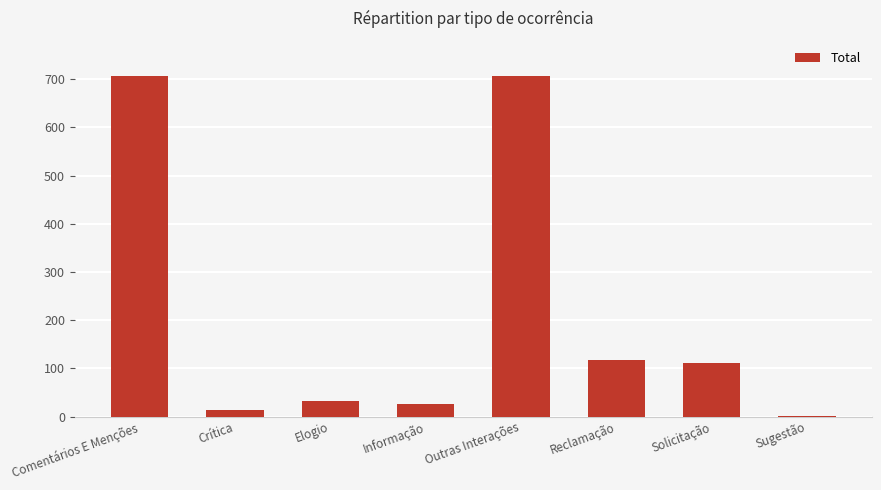

The value at Solicitação is 112. True or false?

True